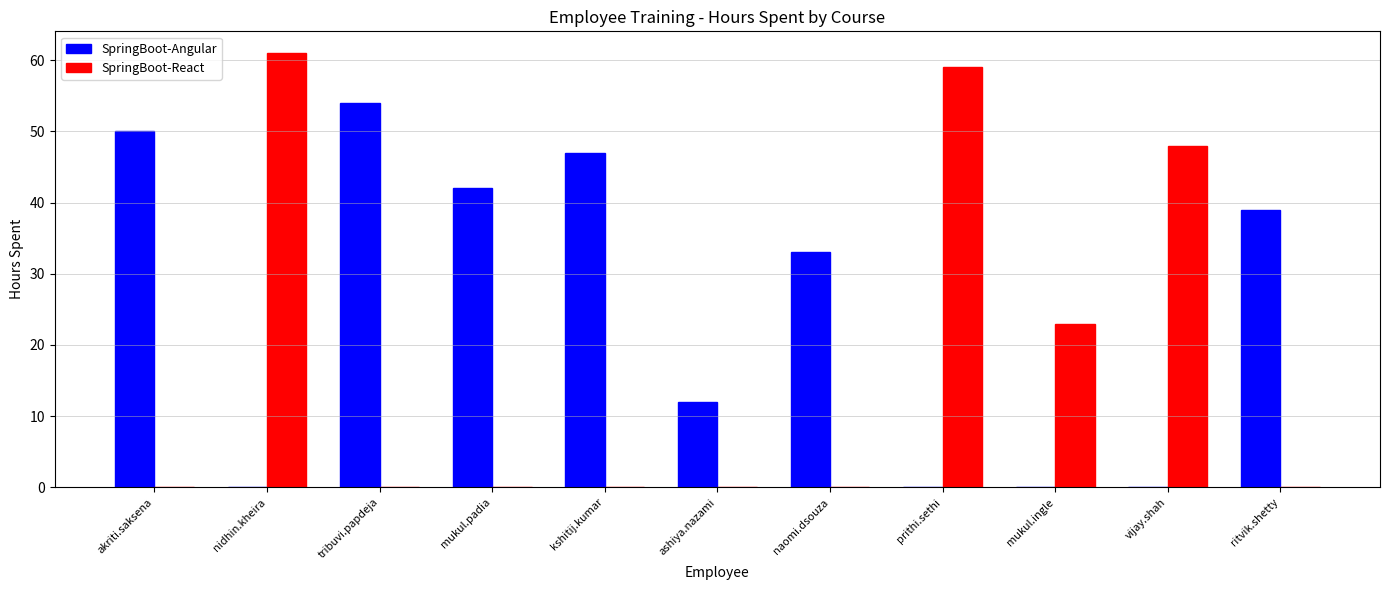

What is the sum of all SpringBoot-React values?

191